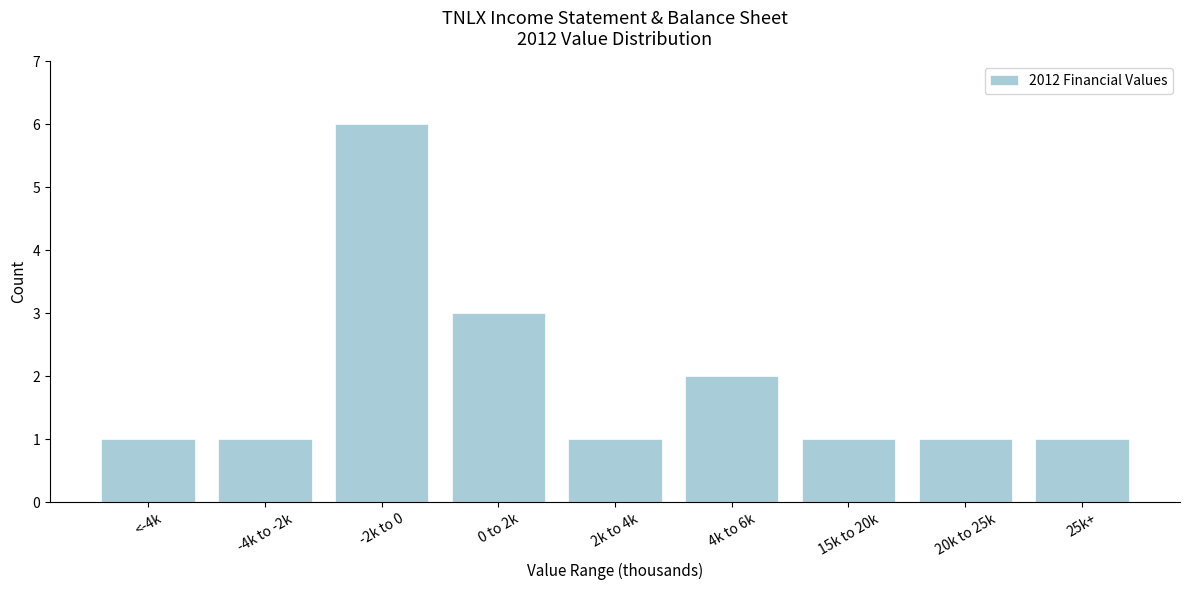

Reading left to right, what are all the values shown in this chart?

1	1	6	3	1	2	1	1	1